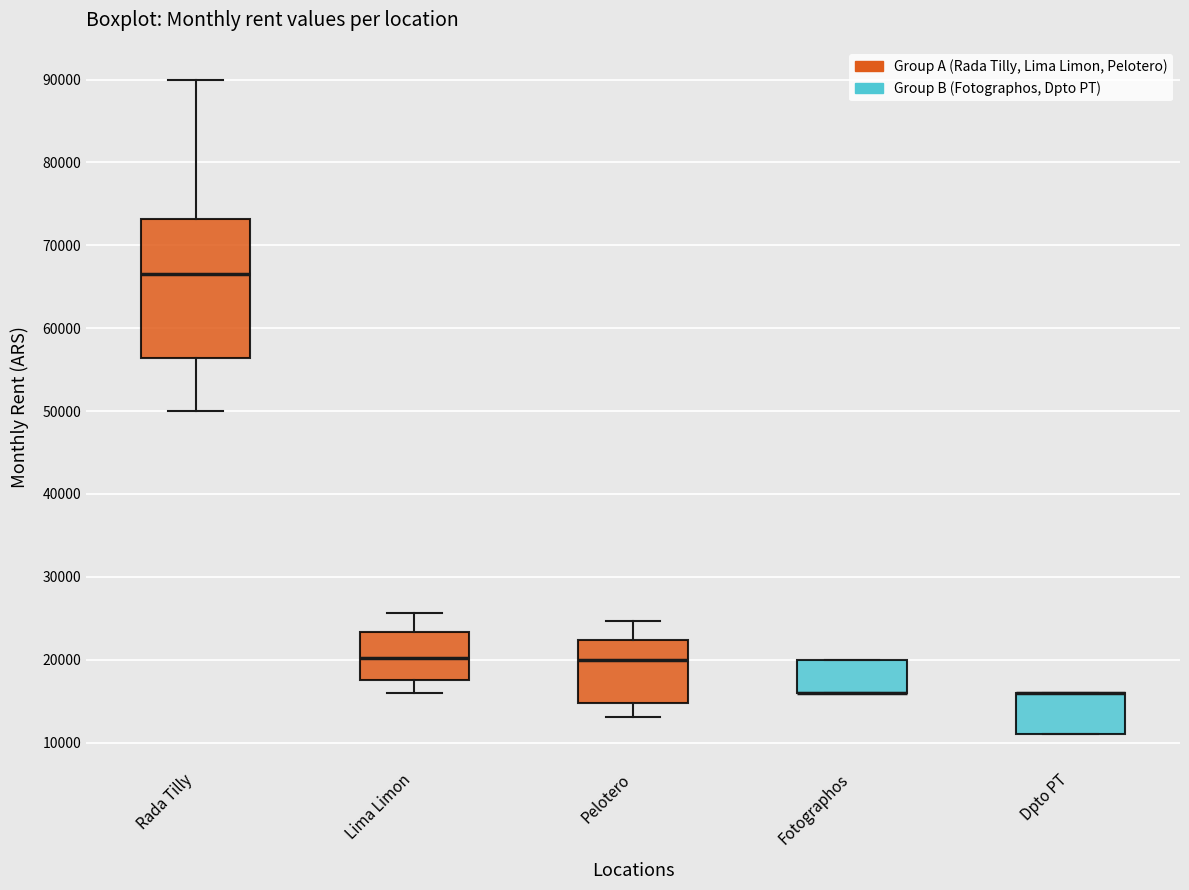

Which box is the tallest, from its lower edge to its upper edge?

Rada Tilly